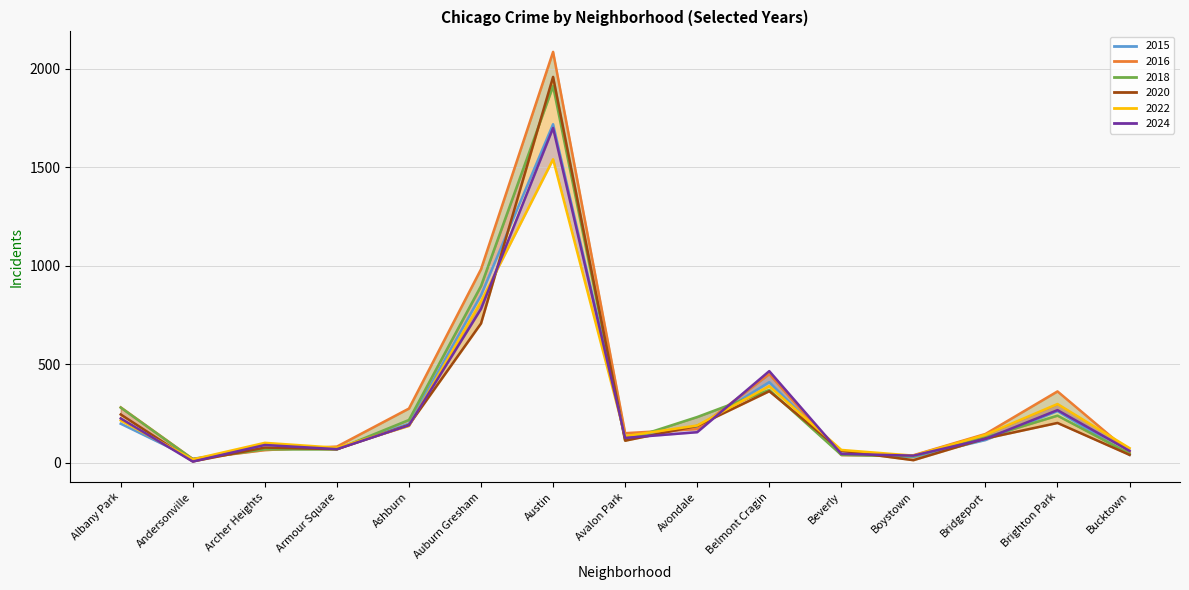

Reading left to right, transcribe all the data shown in this chart.

2015: 199	21	75	72	199	851	1719	132	183	410	46	30	116	263	41
2016: 282	20	65	83	276	983	2086	151	172	451	40	39	147	363	55
2018: 281	19	69	69	218	898	1912	115	233	370	41	34	129	240	47
2020: 246	8	78	70	193	708	1959	113	188	364	62	14	124	203	41
2022: 216	18	102	77	188	819	1541	136	190	390	66	37	143	299	75
2024: 226	7	91	70	191	782	1700	127	156	466	46	37	122	268	61